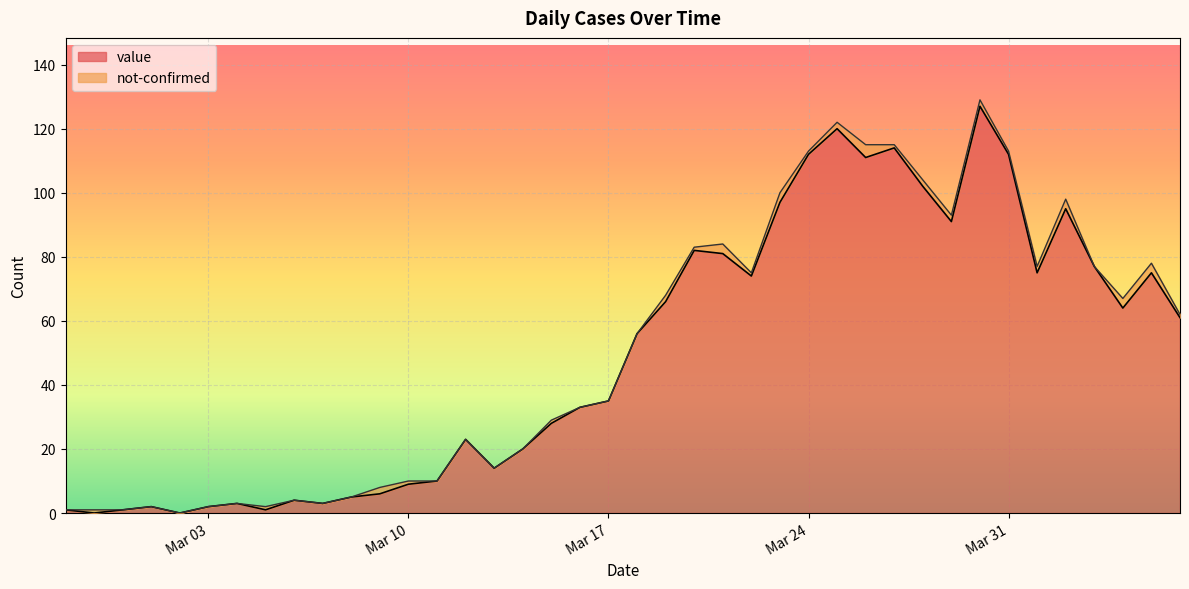

Reading left to right, list all the values displayed in this chart.

1	0	1	2	0	2	3	1	4	3	5	6	9	10	23	14	20	28	33	35	56	66	82	81	74	97	112	120	111	114	102	91	127	112	75	95	77	64	75	61